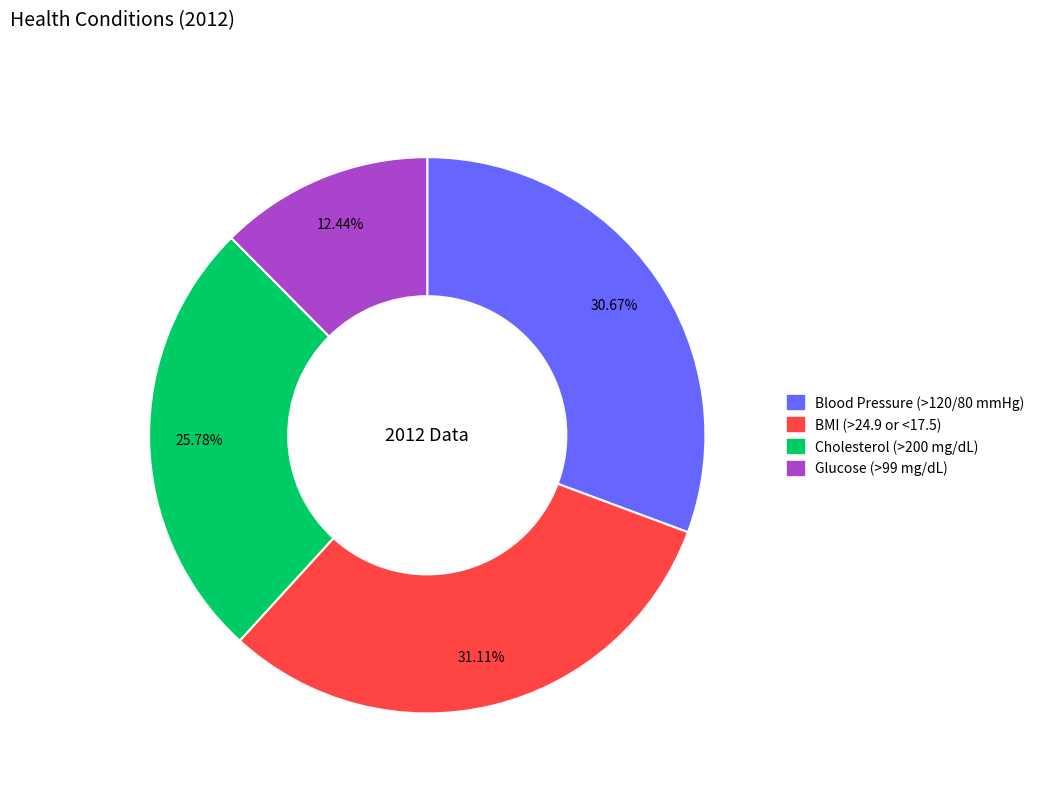

Is there any slice that represents more than half of the pie?

No